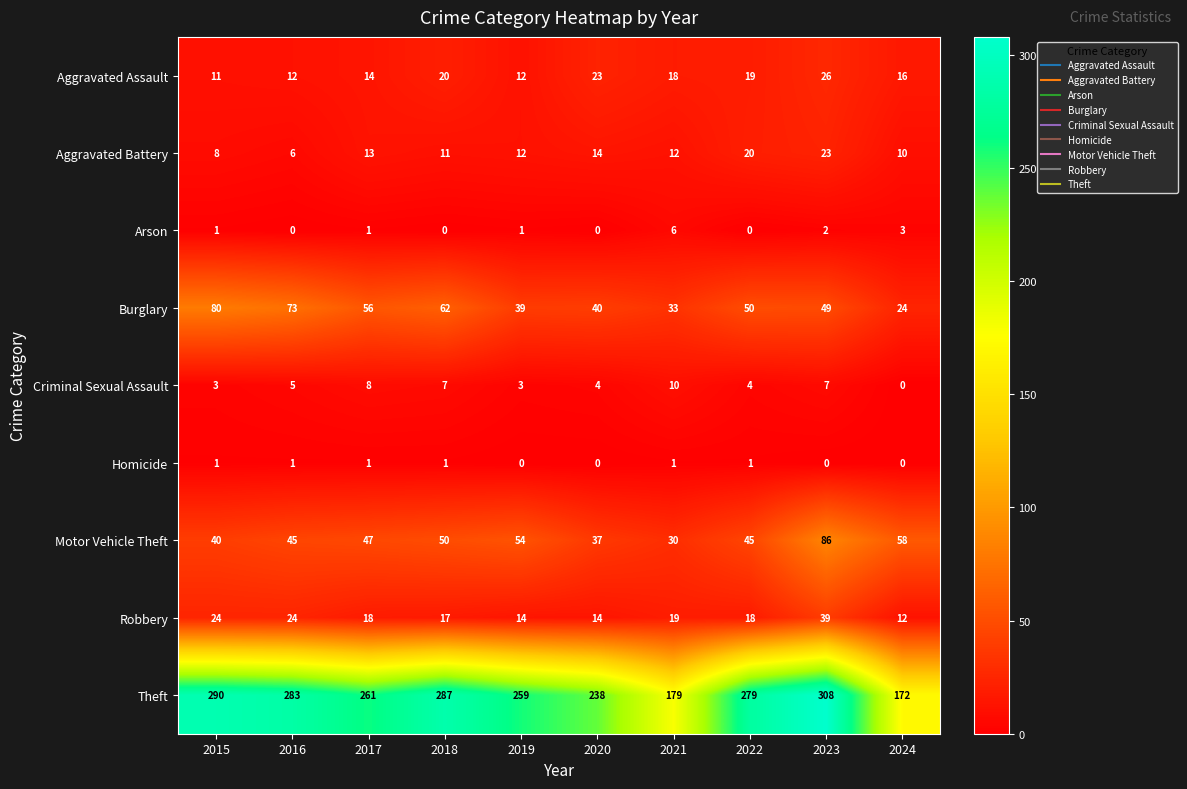

What is the difference between the highest and lowest values at 2021?

178